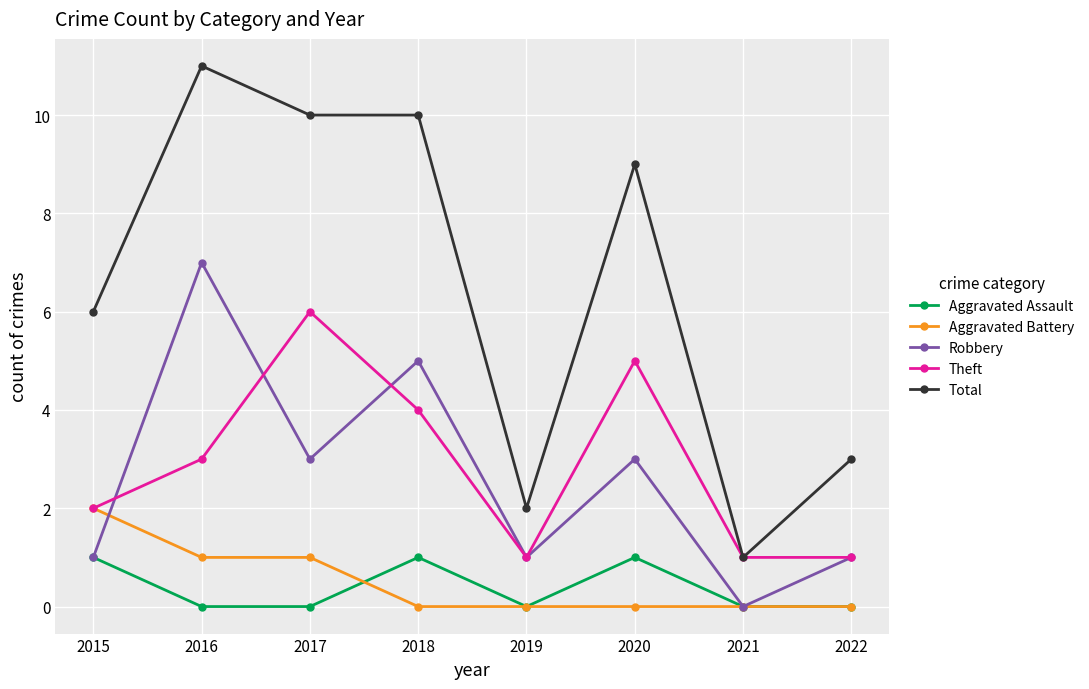

Is the value of Robbery at 2015 greater than the value of Aggravated Battery at 2022?

Yes